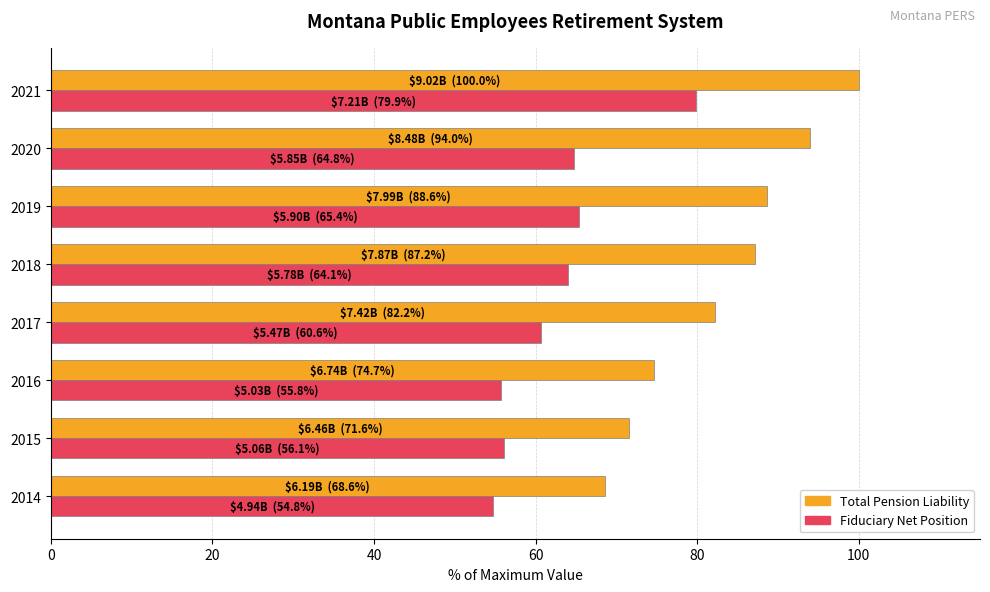

Is it true that Total Pension Liability equals 39.7 at 2014?

False